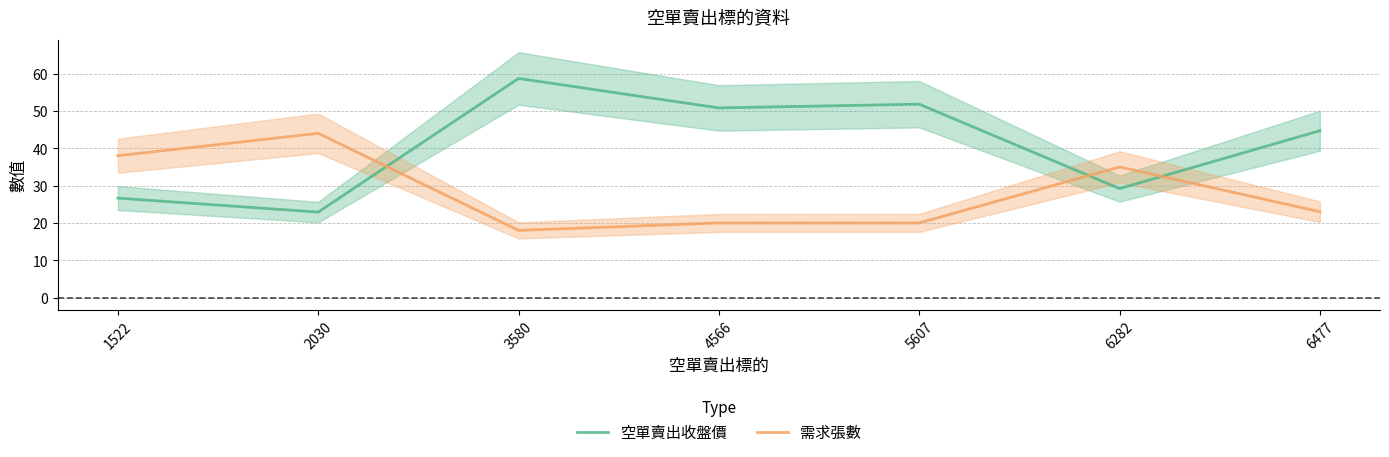

What is the total value across all series at 1522?

64.7